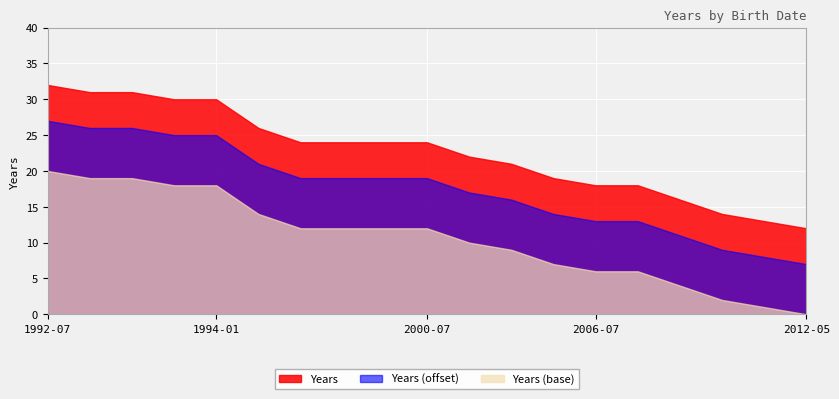

Reading right to left, transcribe all the data shown in this chart.

12	13	14	16	18	18	19	21	22	24	24	24	24	26	30	30	31	31	32